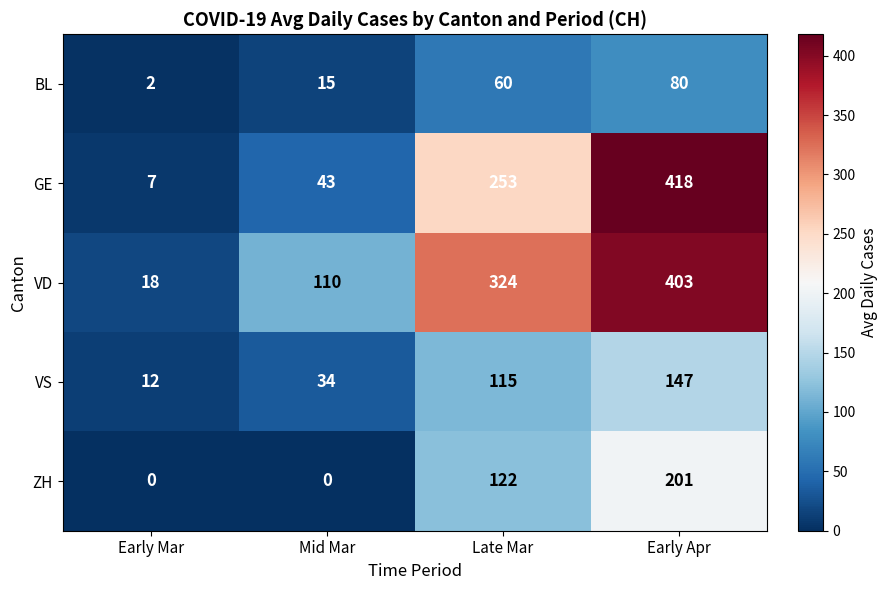

How many series are shown in this chart?

5